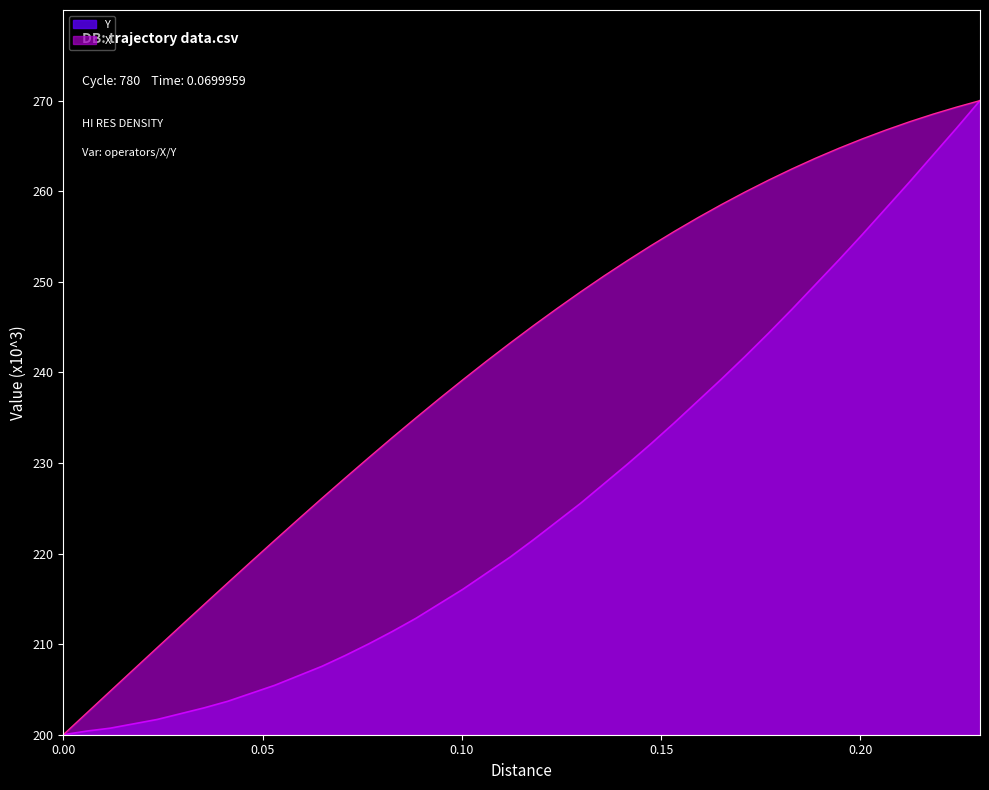

Rank the series by their average value, from highest to lowest.

X, Y